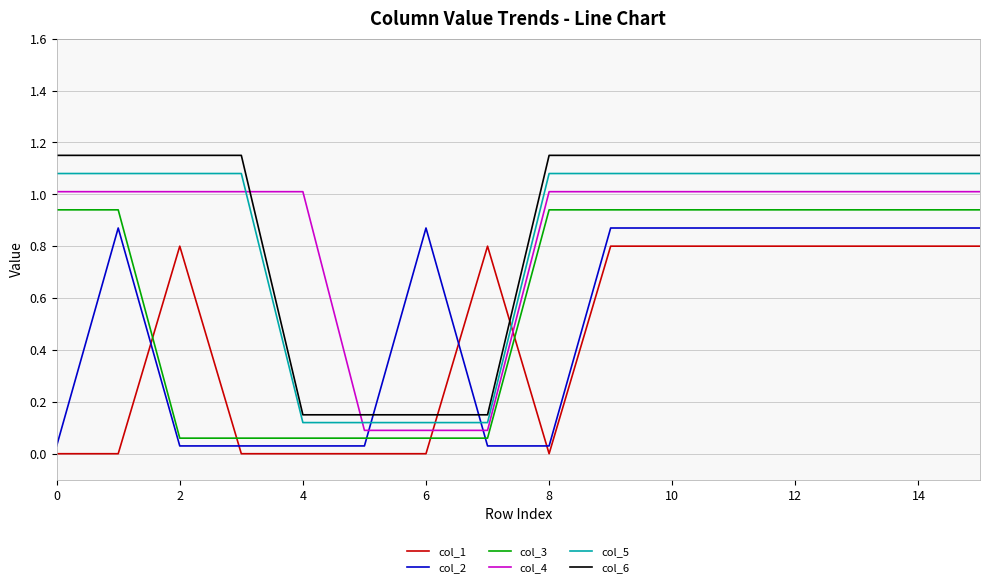

What is the difference between the second highest and second lowest values in the col_6 series?

1.0